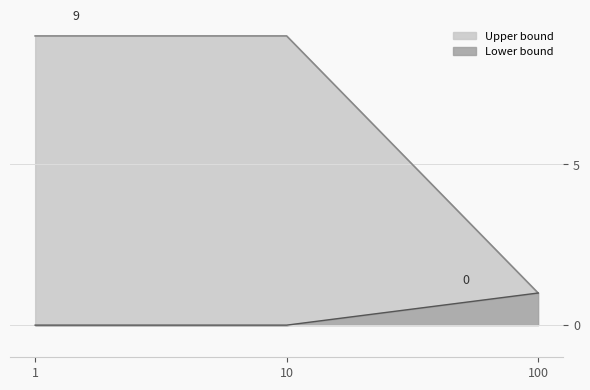

The value of Upper bound at 10 is 0. True or false?

False